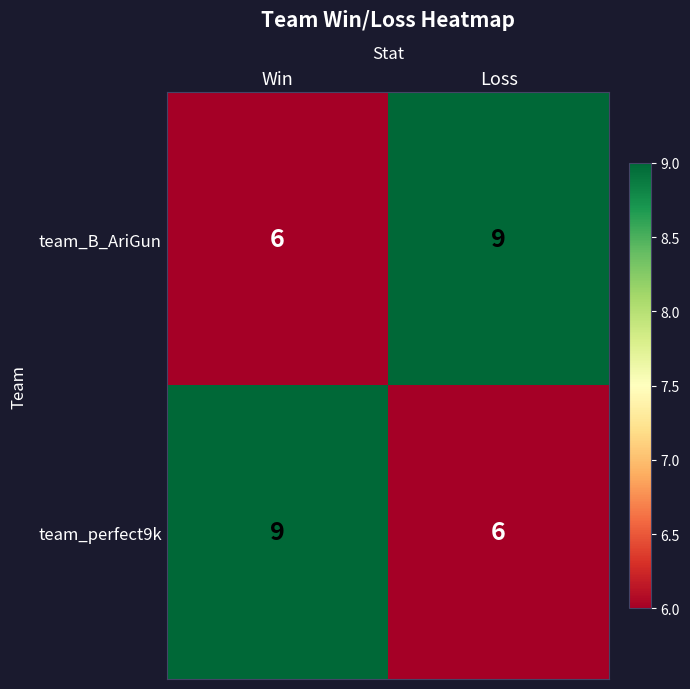

What is the spread (max minus min) of values at Loss?

3